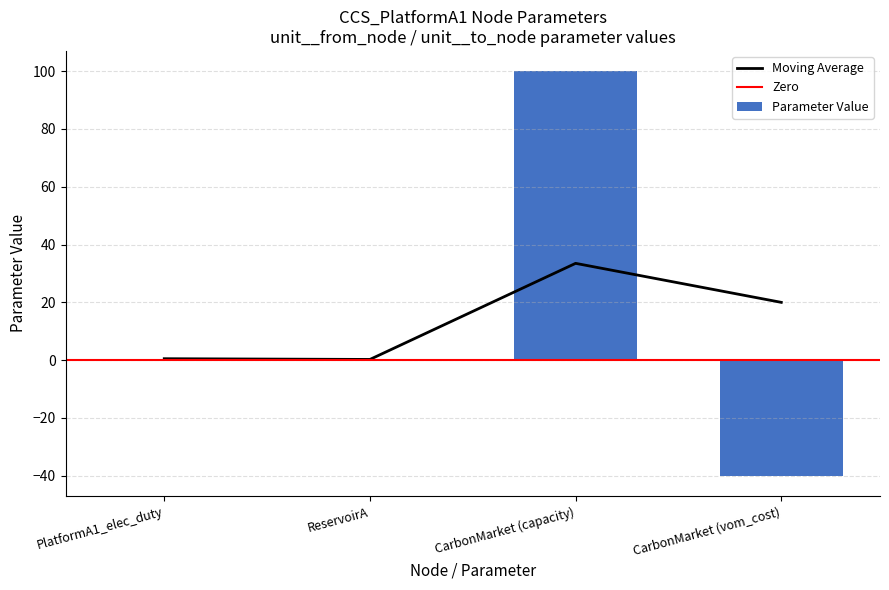

What is the change in value from ReservoirA to CarbonMarket (vom_cost)?

-40.0